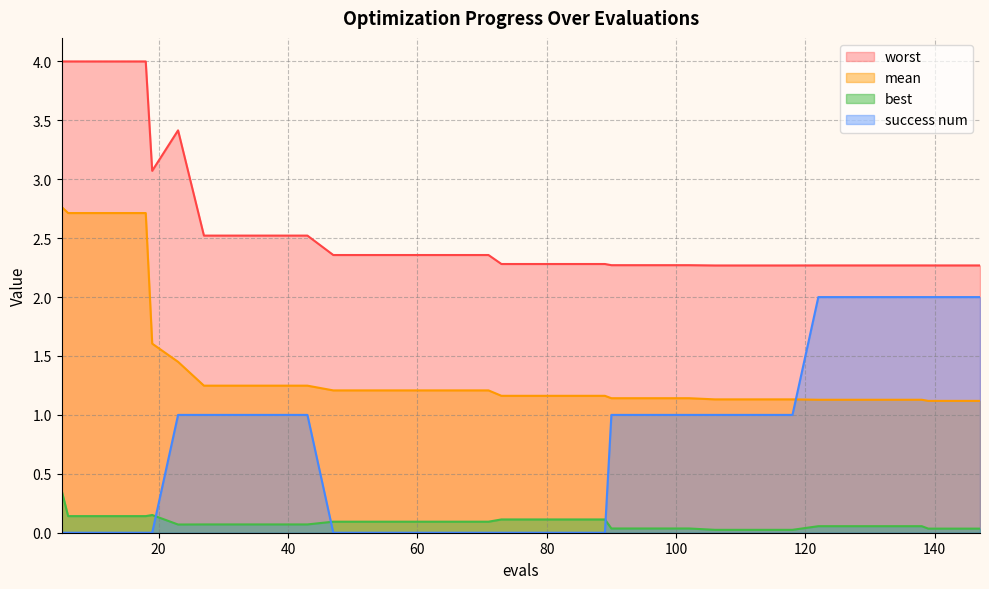

Rank the series by their average value, from highest to lowest.

worst, mean, success num, best